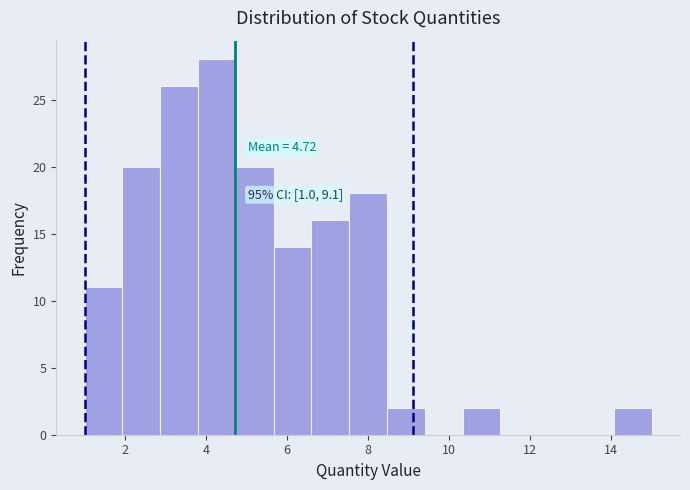

Over which range of the x-axis is the bar tallest?

3.8 to 4.8